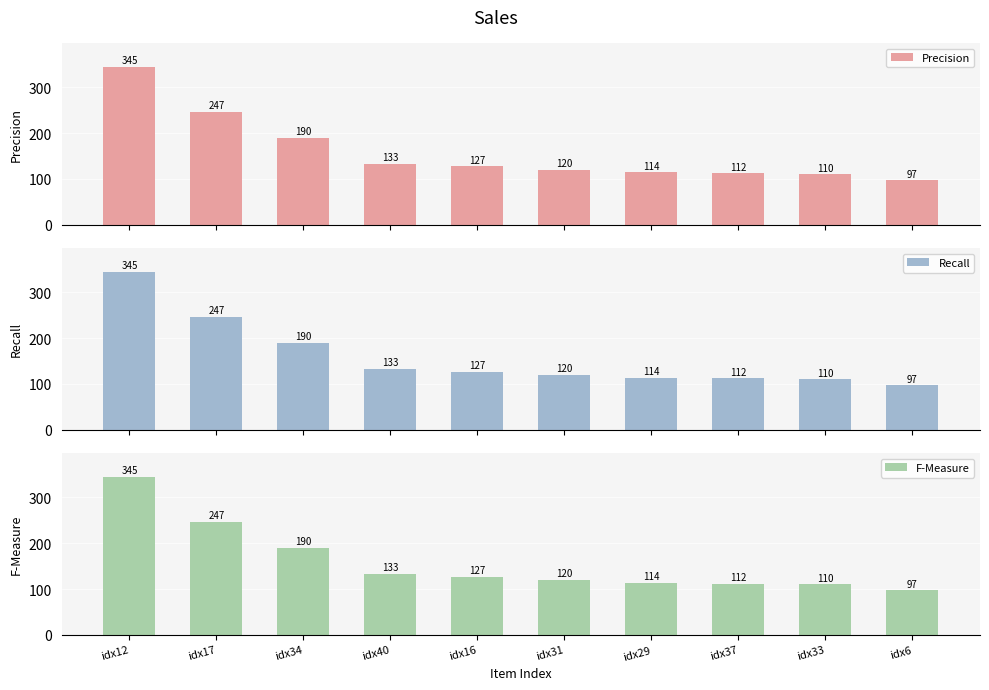

Is the value of Precision at idx29 greater than the value of Recall at idx17?

No